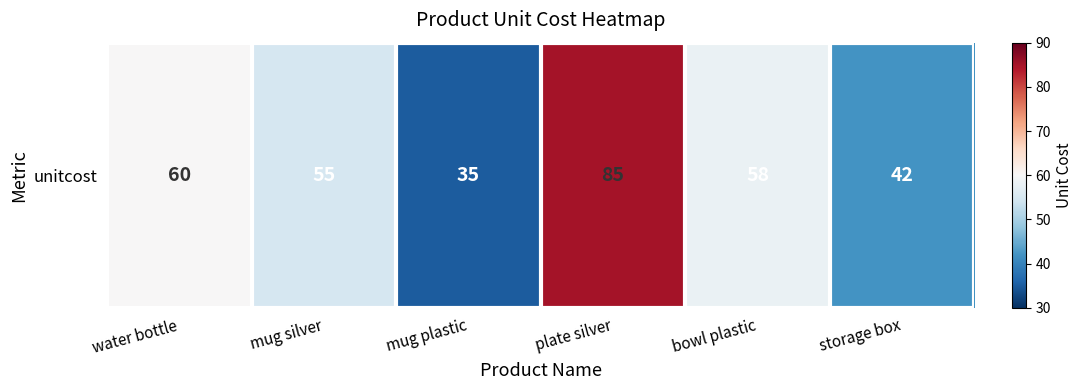

What is the difference between the second highest and second lowest values?

18